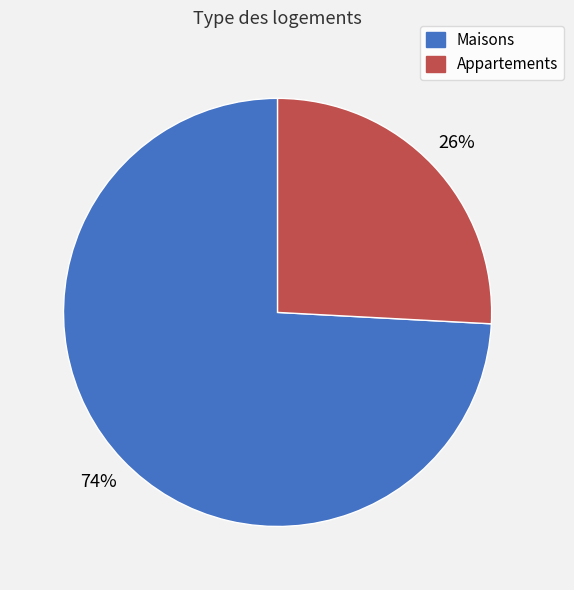

Does any single category account for the majority?

Yes